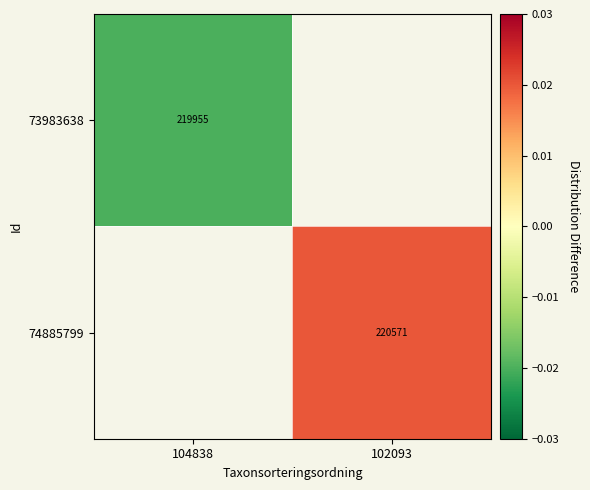

Rank the series by their average value, from lowest to highest.

73983638, 74885799